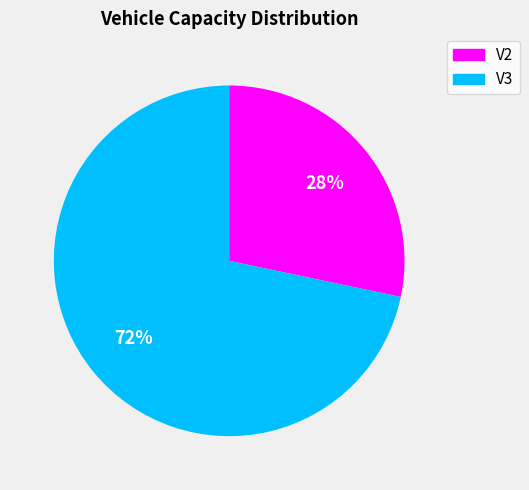

Which has a higher value, V3 or V2?

V3